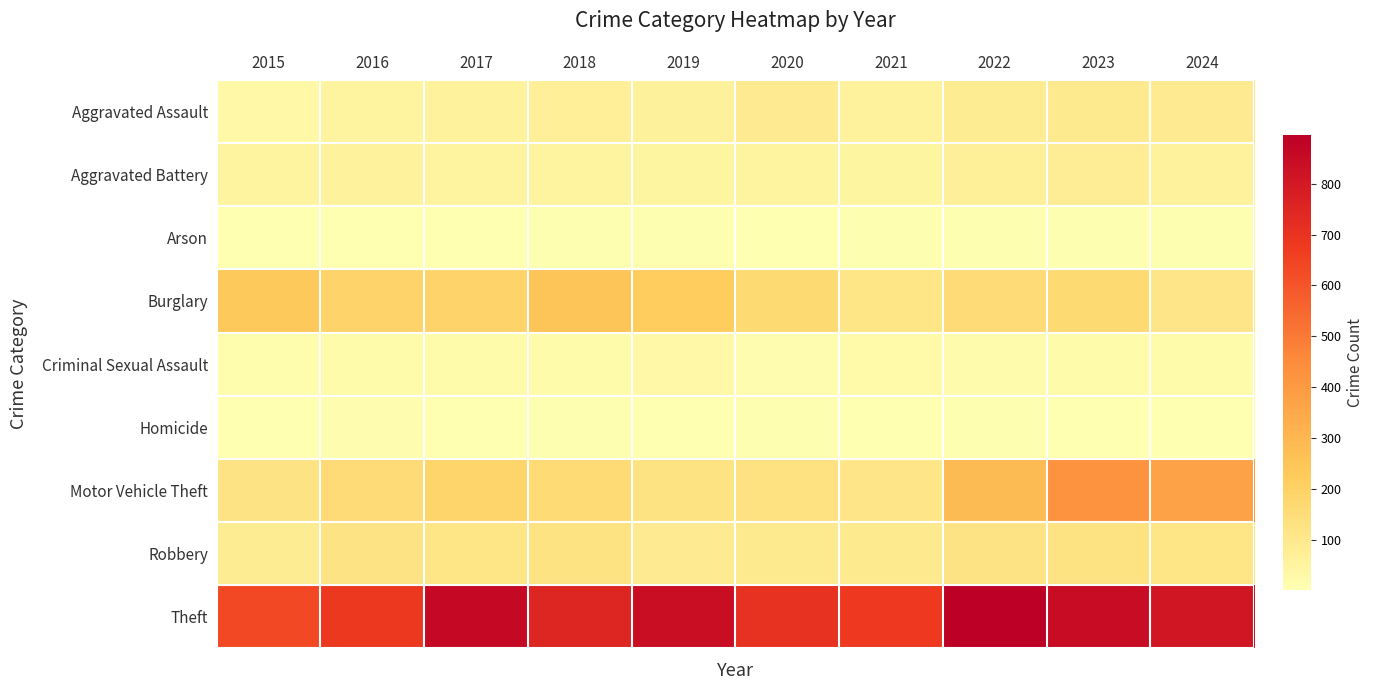

Reading right to left, what are all the values shown in this chart?

Aggravated Assault: 2024=86	2023=92	2022=84	2021=58	2020=85	2019=61	2018=69	2017=59	2016=49	2015=30
Aggravated Battery: 2024=60	2023=81	2022=66	2021=43	2020=48	2019=45	2018=50	2017=52	2016=59	2015=49
Arson: 2024=5	2023=6	2022=7	2021=6	2020=4	2019=5	2018=6	2017=1	2016=3	2015=2
Burglary: 2024=110	2023=163	2022=158	2021=115	2020=162	2019=218	2018=251	2017=187	2016=191	2015=232
Criminal Sexual Assault: 2024=19	2023=19	2022=18	2021=24	2020=11	2019=29	2018=20	2017=19	2016=20	2015=13
Homicide: 2024=4	2023=4	2022=6	2021=2	2020=6	2019=3	2018=5	2017=2	2016=8	2015=4
Motor Vehicle Theft: 2024=374	2023=425	2022=283	2021=110	2020=129	2019=124	2018=161	2017=184	2016=155	2015=120
Robbery: 2024=115	2023=125	2022=121	2021=94	2020=94	2019=87	2018=126	2017=114	2016=120	2015=82
Theft: 2024=812	2023=848	2022=896	2021=679	2020=708	2019=838	2018=756	2017=861	2016=681	2015=633